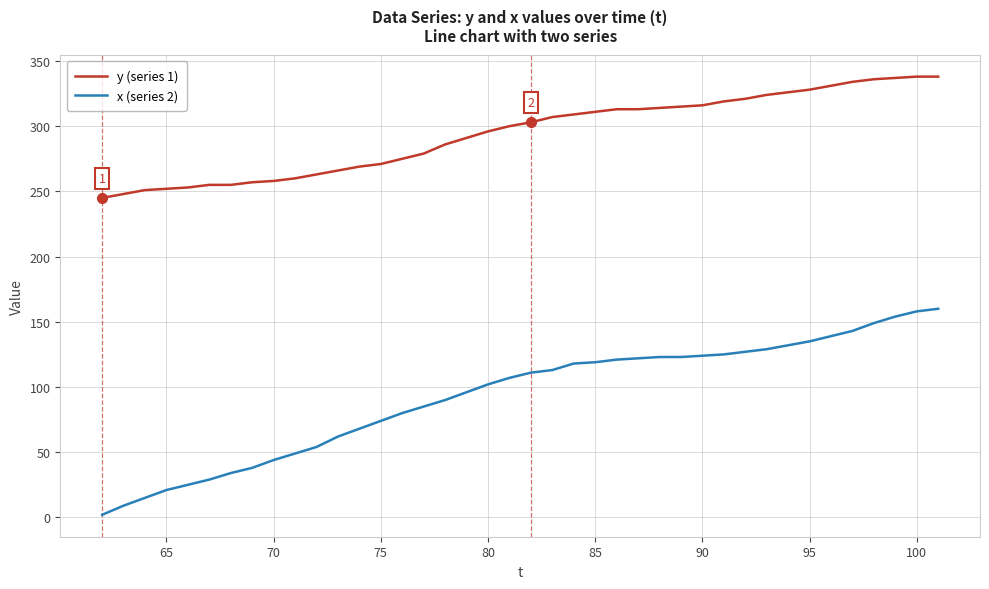

True or false: x (series 2) and y (series 1) intersect in this chart.

False